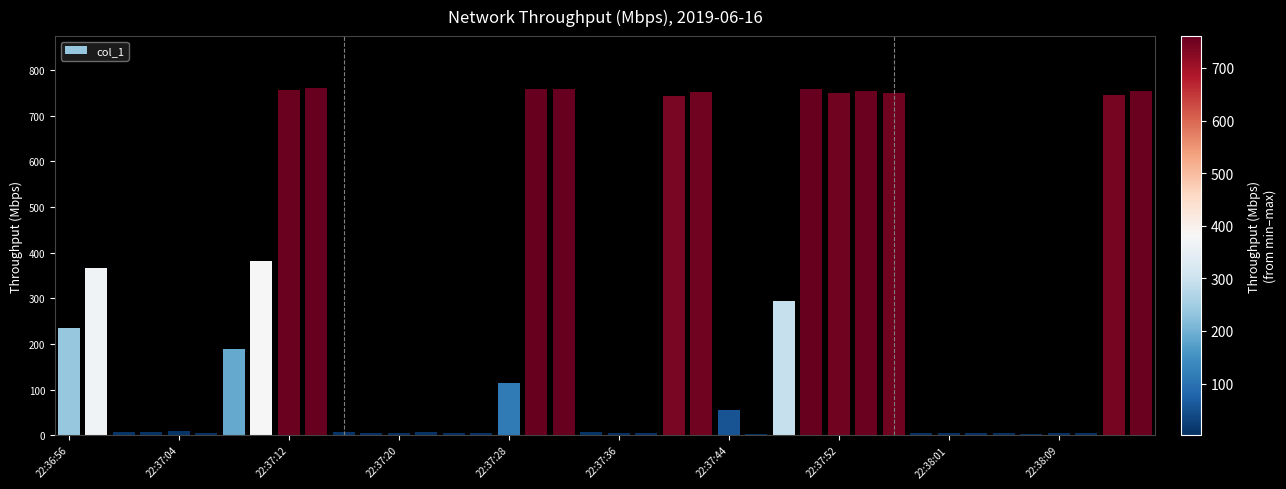

What is the greatest value displayed?

760.5